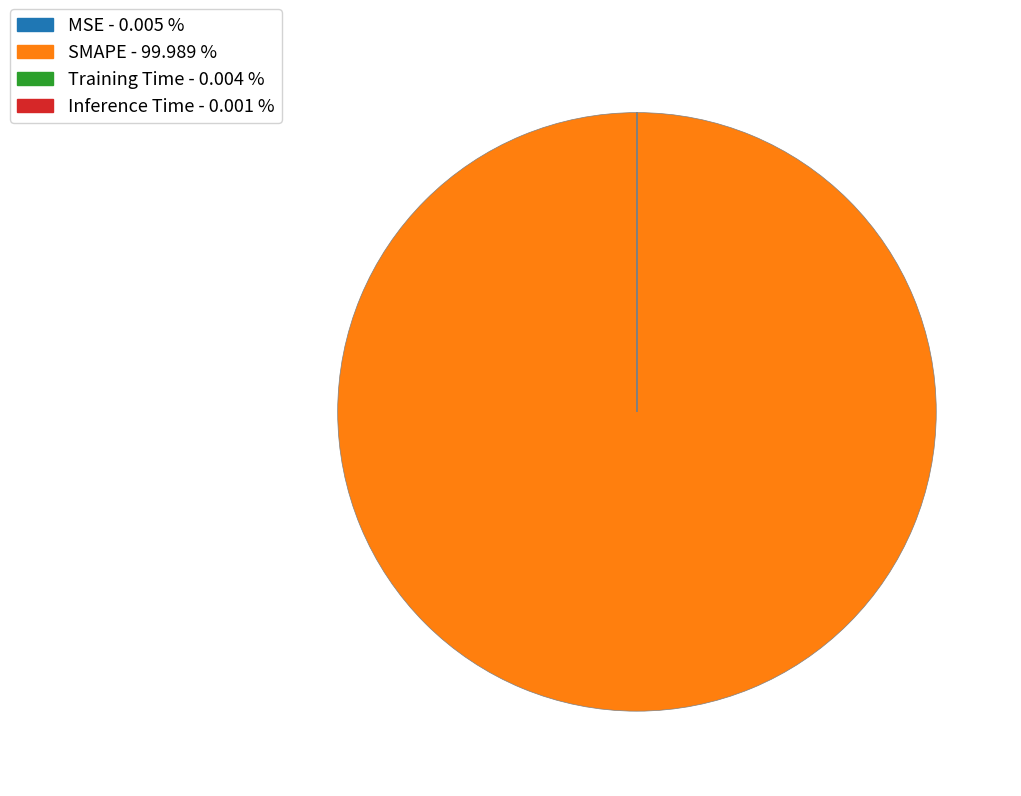

Does SMAPE account for over 50% of the chart?

Yes